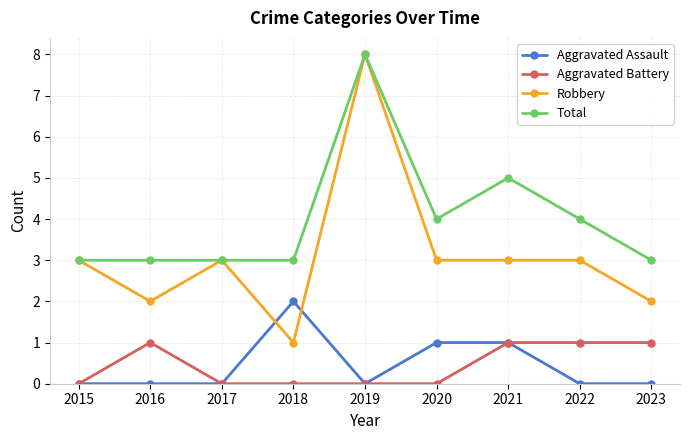

Which series has the widest spread of values?

Robbery